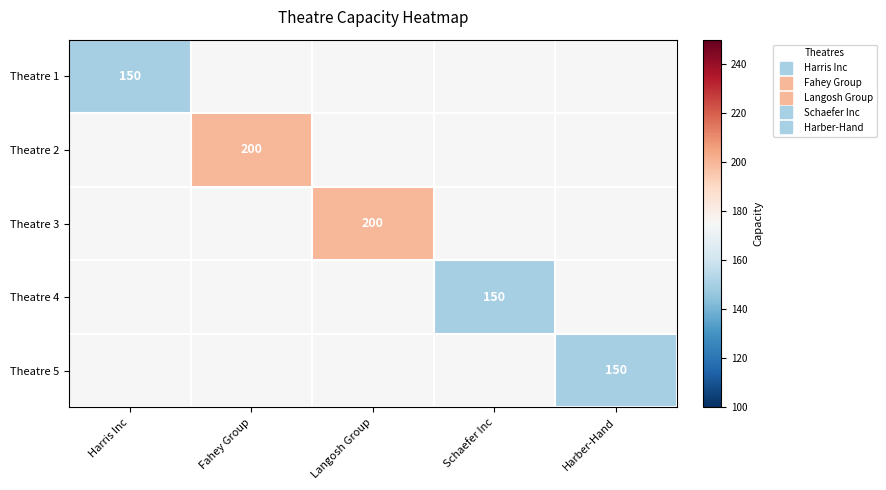

How many distinct data groups are displayed?

5